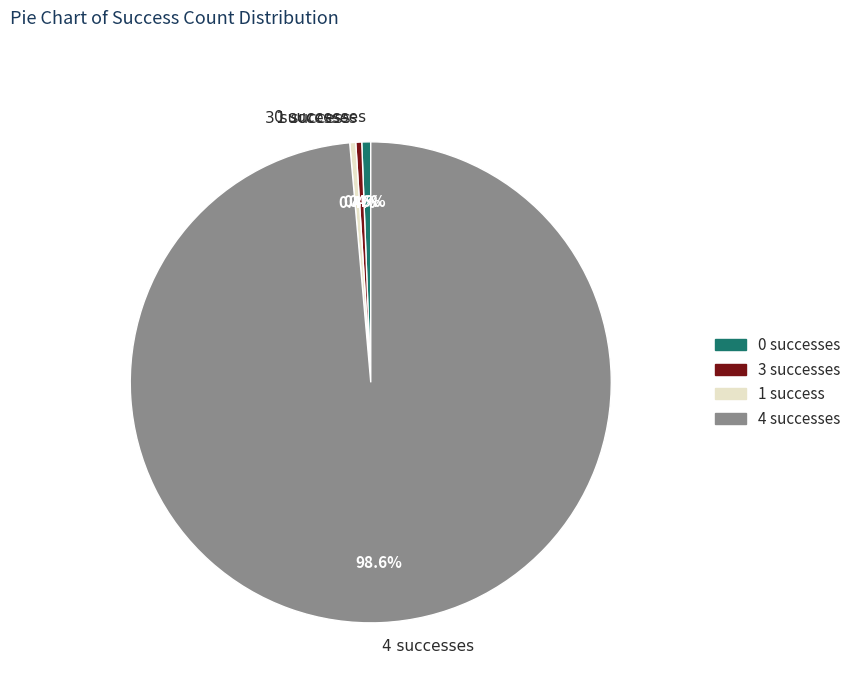

What is the largest slice in the pie chart?

4 successes